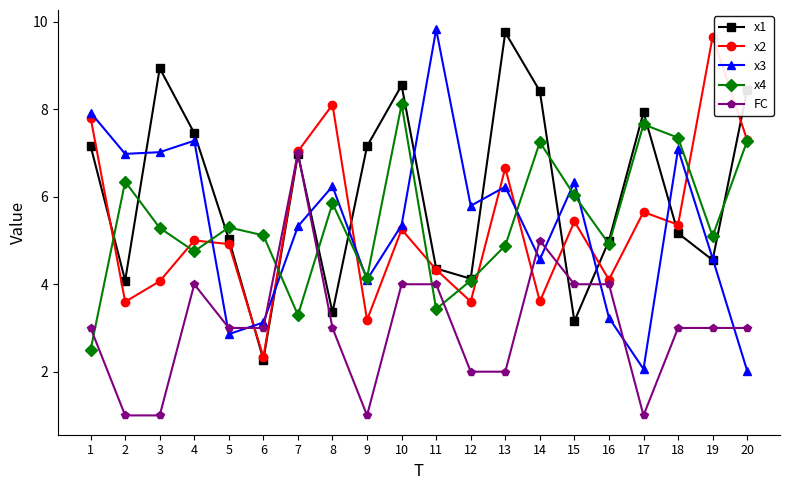

What is the total value across all series at 13?

29.5